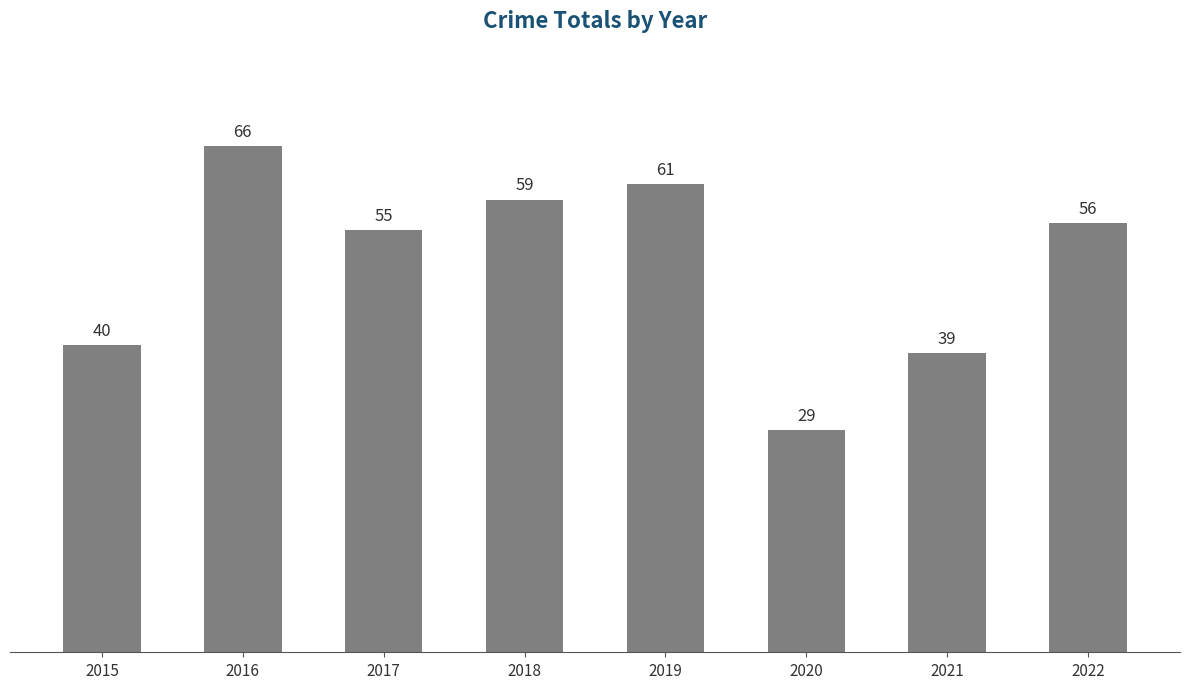

What is the difference between the maximum and minimum values?

37